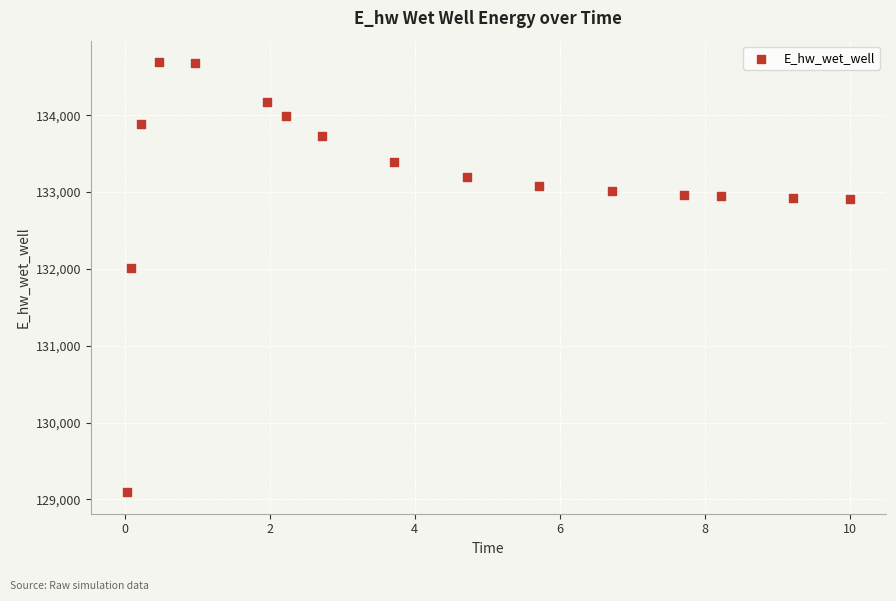

What is the range of X values (max minus min)?

10.0